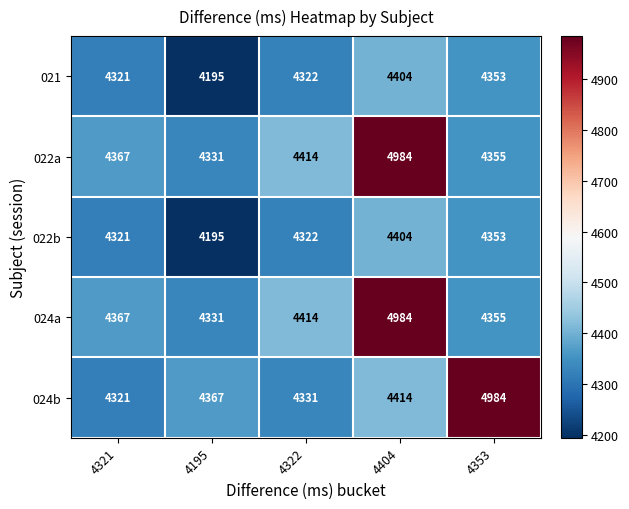

What is the spread (max minus min) of values at 4322?

92